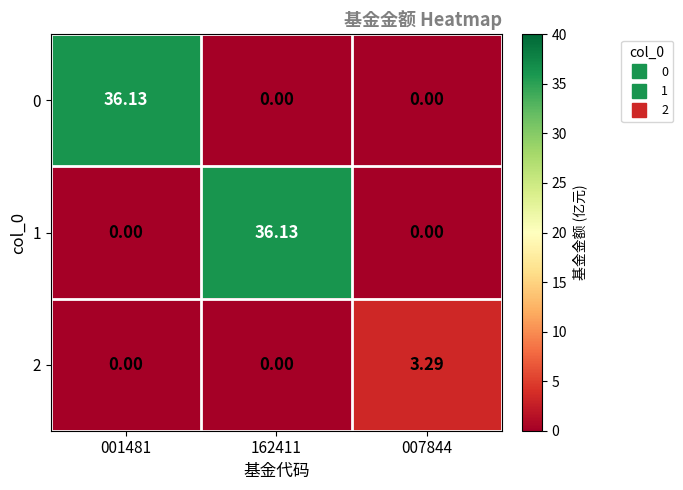

Is the value of 0 at 162411 greater than the value of 1 at 162411?

No